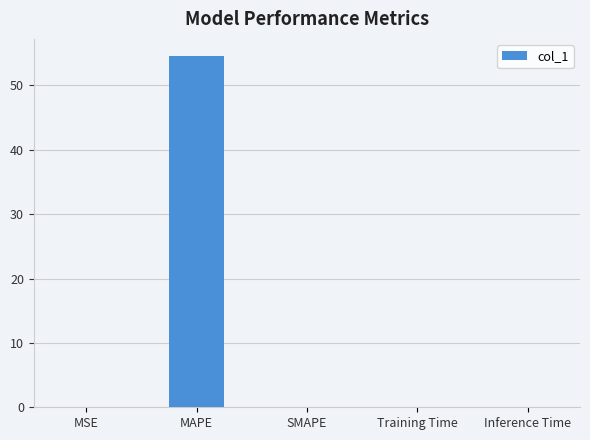

The value at MAPE is 19.9. True or false?

False